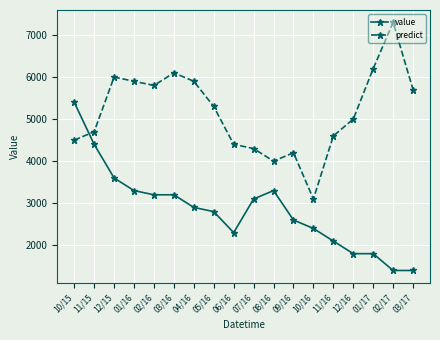

True or false: value has a value of 2900 at 04/16.

True